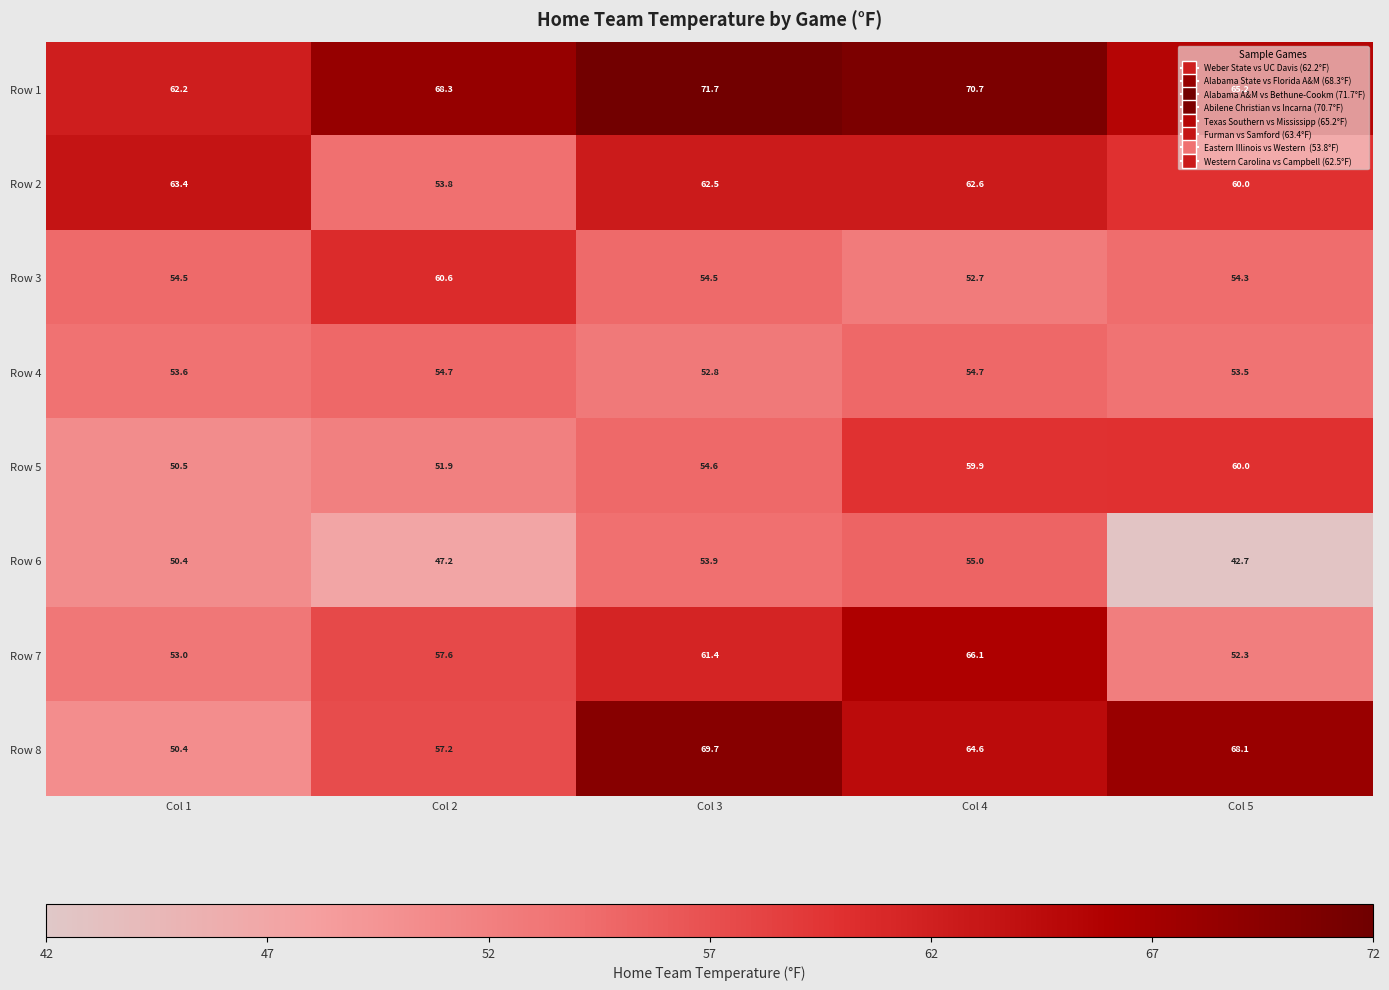

Rank the series at Col 2 from highest to lowest value.

Row 1, Row 3, Row 7, Row 8, Row 4, Row 2, Row 5, Row 6